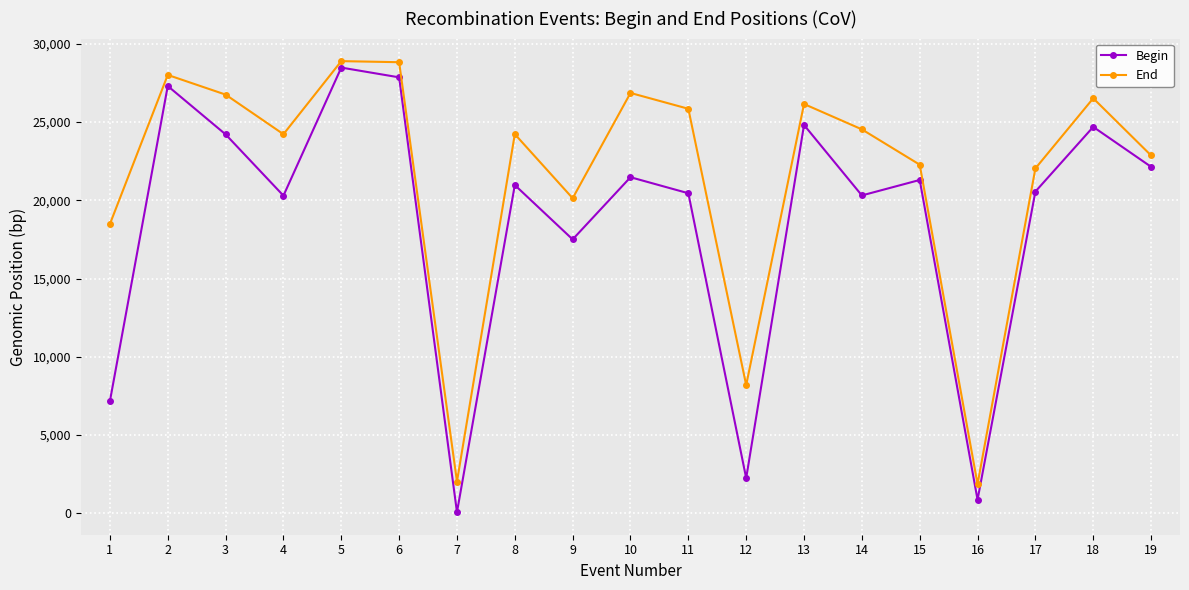

True or false: End and Begin cross at least once.

False